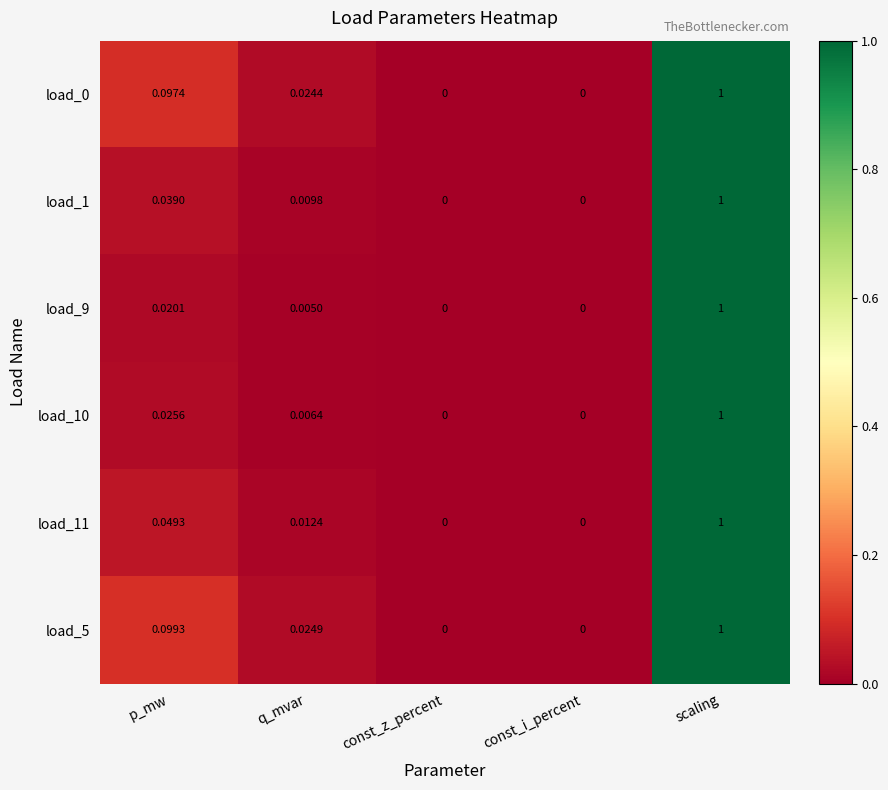

At which category is the sum across all series the highest?

scaling